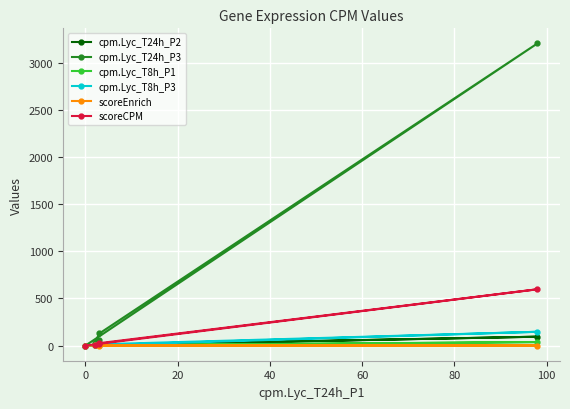

Which series has the widest spread of values?

cpm.Lyc_T24h_P3